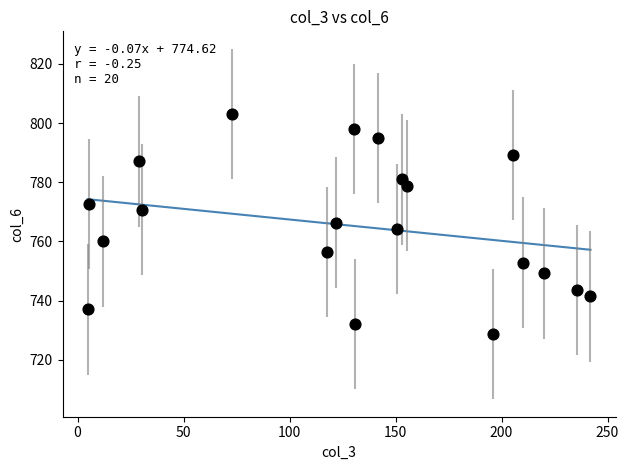

What is the range of X values (max minus min)?

237.2